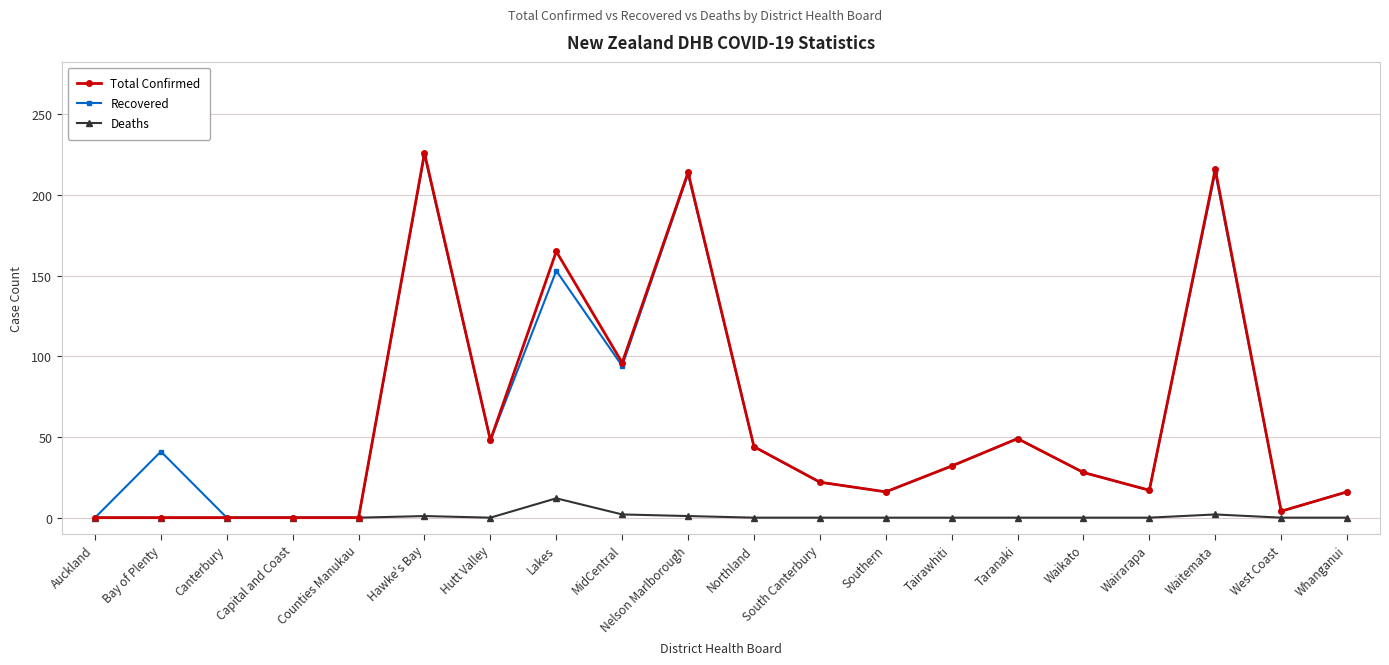

Does the chart display data point markers on the line(s)?

Yes